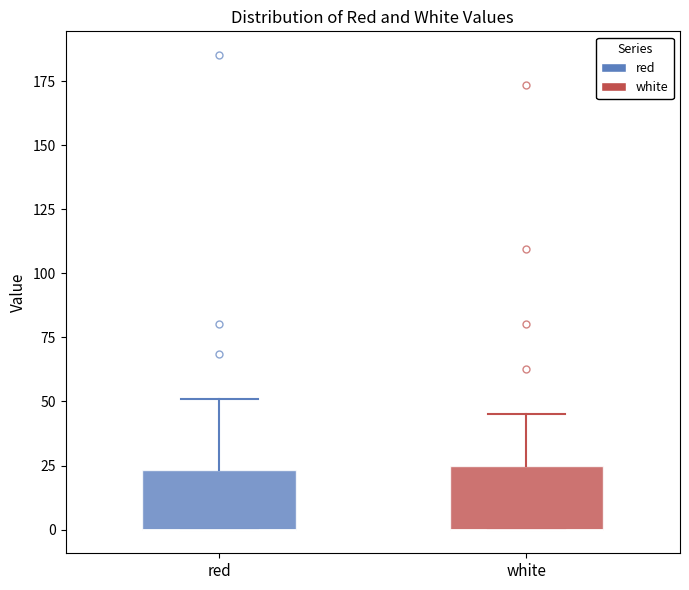

Where is the upper edge of the box for red on the y-axis? The values are not printed on the chart, so give them approximately, as read against the axis.

25